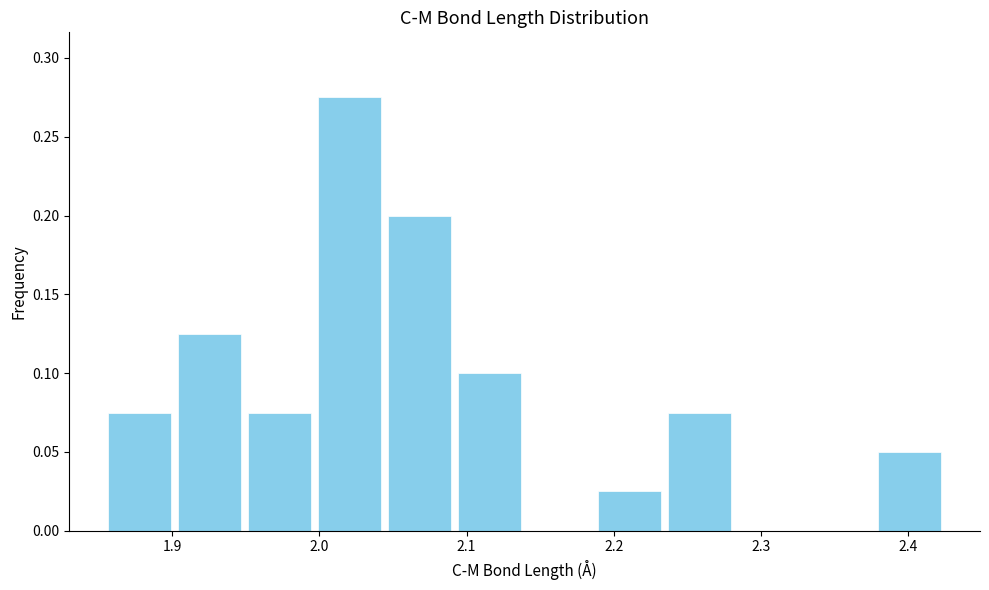

What is the height of the bar covering 1.85 to 1.90 on the x-axis? Neither the bar edges nor the heights are printed on the chart, so give them approximately, as read against the axes.

0.075